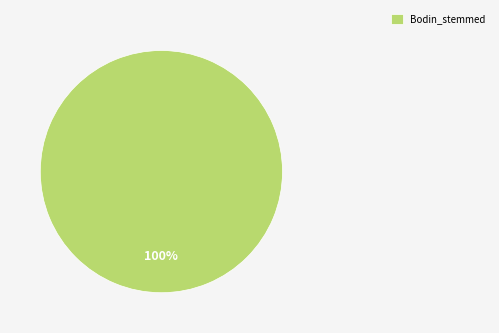

Is it true that Bodin_stemmed is 100% of the pie?

True